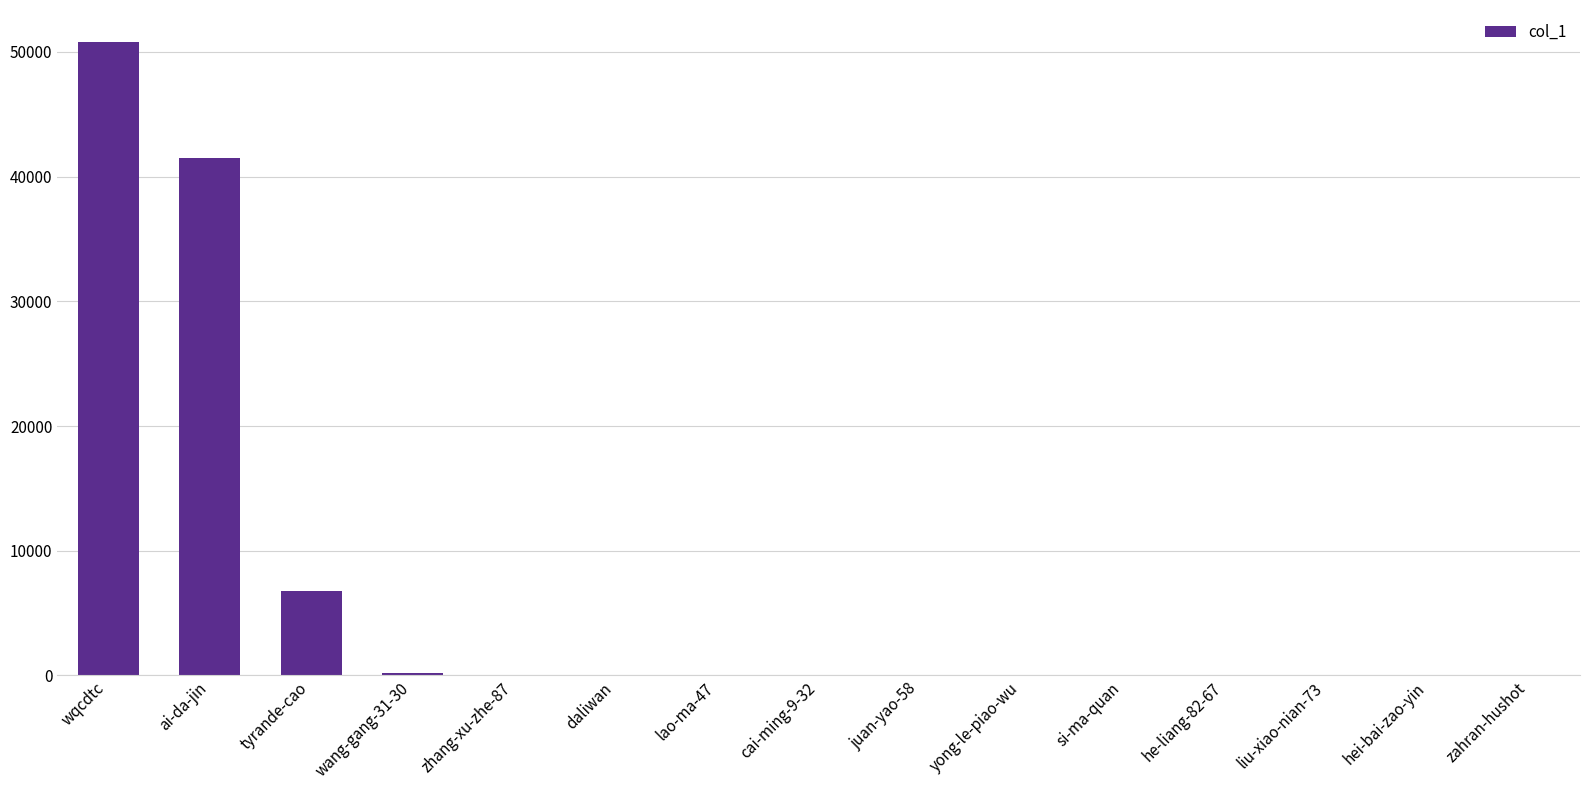

The chart shows a value of 50819 at wqcdtc. True or false?

True